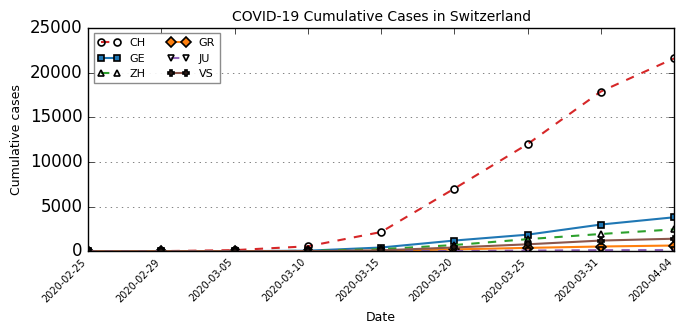

Is the value of ZH at 2020-03-05 greater than the value of CH at 2020-03-25?

No